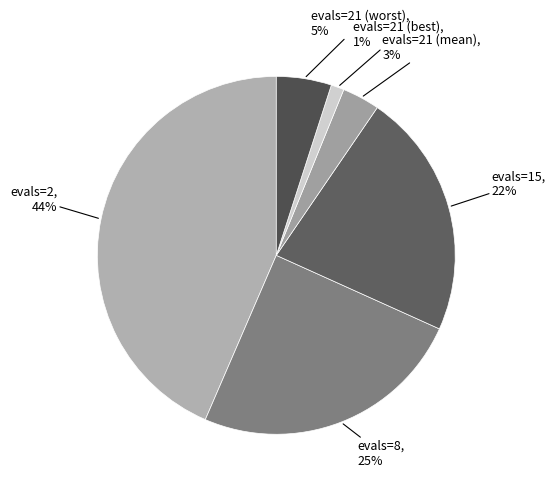

How many slices are in this pie chart?

6